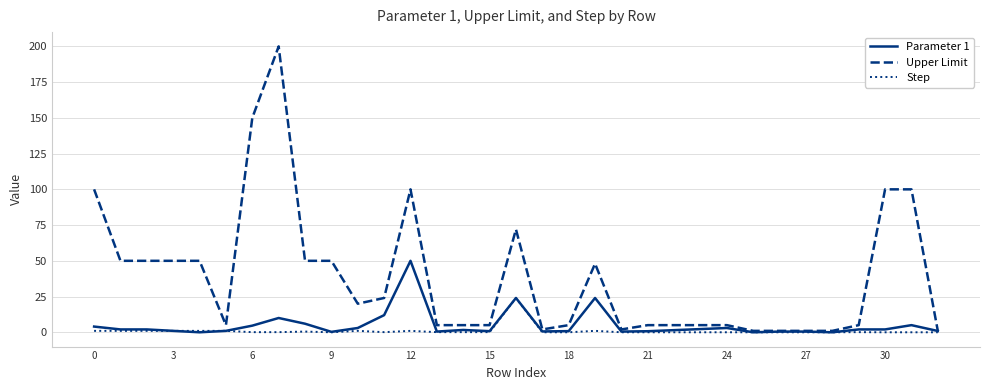

Which series has the widest spread of values?

Upper Limit